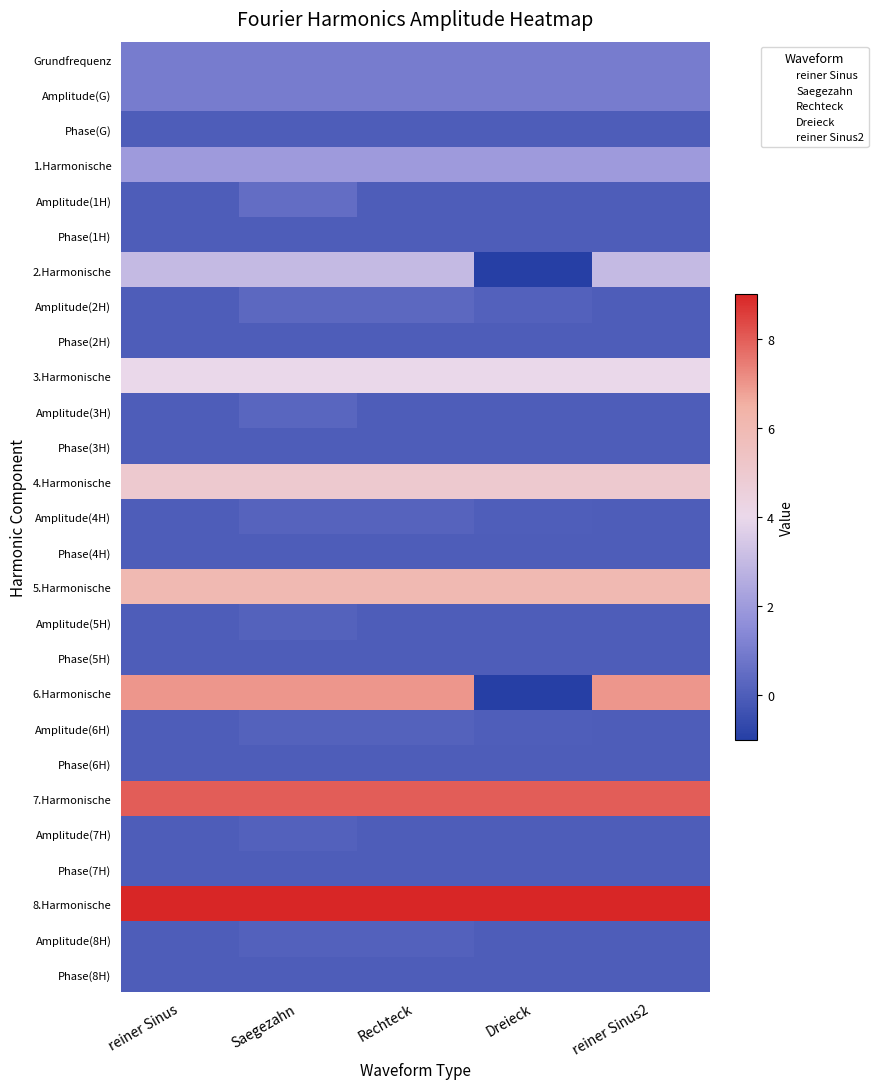

Reading left to right, what are all the values shown in this chart?

Grundfrequenz: reiner Sinus=1.0	Saegezahn=1.0	Rechteck=1.0	Dreieck=1.0	reiner Sinus2=1.0
Amplitude(G): reiner Sinus=1.0	Saegezahn=1.0	Rechteck=1.0	Dreieck=1.0	reiner Sinus2=1.0
Phase(G): reiner Sinus=0.0	Saegezahn=0.0	Rechteck=0.0	Dreieck=0.0	reiner Sinus2=0.0
1.Harmonische: reiner Sinus=2.0	Saegezahn=2.0	Rechteck=2.0	Dreieck=2.0	reiner Sinus2=2.0
Amplitude(1H): reiner Sinus=0.0	Saegezahn=0.5	Rechteck=0.0	Dreieck=0.0	reiner Sinus2=0.0
Phase(1H): reiner Sinus=0.0	Saegezahn=0.0	Rechteck=0.0	Dreieck=0.0	reiner Sinus2=0.0
2.Harmonische: reiner Sinus=3.0	Saegezahn=3.0	Rechteck=3.0	Dreieck=-3.0	reiner Sinus2=3.0
Amplitude(2H): reiner Sinus=0.0	Saegezahn=0.3	Rechteck=0.3	Dreieck=0.1	reiner Sinus2=0.0
Phase(2H): reiner Sinus=0.0	Saegezahn=0.0	Rechteck=0.0	Dreieck=0.0	reiner Sinus2=0.0
3.Harmonische: reiner Sinus=4.0	Saegezahn=4.0	Rechteck=4.0	Dreieck=4.0	reiner Sinus2=4.0
Amplitude(3H): reiner Sinus=0.0	Saegezahn=0.2	Rechteck=0.0	Dreieck=0.0	reiner Sinus2=0.0
Phase(3H): reiner Sinus=0.0	Saegezahn=0.0	Rechteck=0.0	Dreieck=0.0	reiner Sinus2=0.0
4.Harmonische: reiner Sinus=5.0	Saegezahn=5.0	Rechteck=5.0	Dreieck=5.0	reiner Sinus2=5.0
Amplitude(4H): reiner Sinus=0.0	Saegezahn=0.2	Rechteck=0.2	Dreieck=0.0	reiner Sinus2=0.0
Phase(4H): reiner Sinus=0.0	Saegezahn=0.0	Rechteck=0.0	Dreieck=0.0	reiner Sinus2=0.0
5.Harmonische: reiner Sinus=6.0	Saegezahn=6.0	Rechteck=6.0	Dreieck=6.0	reiner Sinus2=6.0
Amplitude(5H): reiner Sinus=0.0	Saegezahn=0.2	Rechteck=0.0	Dreieck=0.0	reiner Sinus2=0.0
Phase(5H): reiner Sinus=0.0	Saegezahn=0.0	Rechteck=0.0	Dreieck=0.0	reiner Sinus2=0.0
6.Harmonische: reiner Sinus=7.0	Saegezahn=7.0	Rechteck=7.0	Dreieck=-7.0	reiner Sinus2=7.0
Amplitude(6H): reiner Sinus=0.0	Saegezahn=0.1	Rechteck=0.1	Dreieck=0.0	reiner Sinus2=0.0
Phase(6H): reiner Sinus=0.0	Saegezahn=0.0	Rechteck=0.0	Dreieck=0.0	reiner Sinus2=0.0
7.Harmonische: reiner Sinus=8.0	Saegezahn=8.0	Rechteck=8.0	Dreieck=8.0	reiner Sinus2=8.0
Amplitude(7H): reiner Sinus=0.0	Saegezahn=0.1	Rechteck=0.0	Dreieck=0.0	reiner Sinus2=0.0
Phase(7H): reiner Sinus=0.0	Saegezahn=0.0	Rechteck=0.0	Dreieck=0.0	reiner Sinus2=0.0
8.Harmonische: reiner Sinus=9.0	Saegezahn=9.0	Rechteck=9.0	Dreieck=9.0	reiner Sinus2=9.0
Amplitude(8H): reiner Sinus=0.0	Saegezahn=0.1	Rechteck=0.1	Dreieck=0.0	reiner Sinus2=0.0
Phase(8H): reiner Sinus=0.0	Saegezahn=0.0	Rechteck=0.0	Dreieck=0.0	reiner Sinus2=0.0